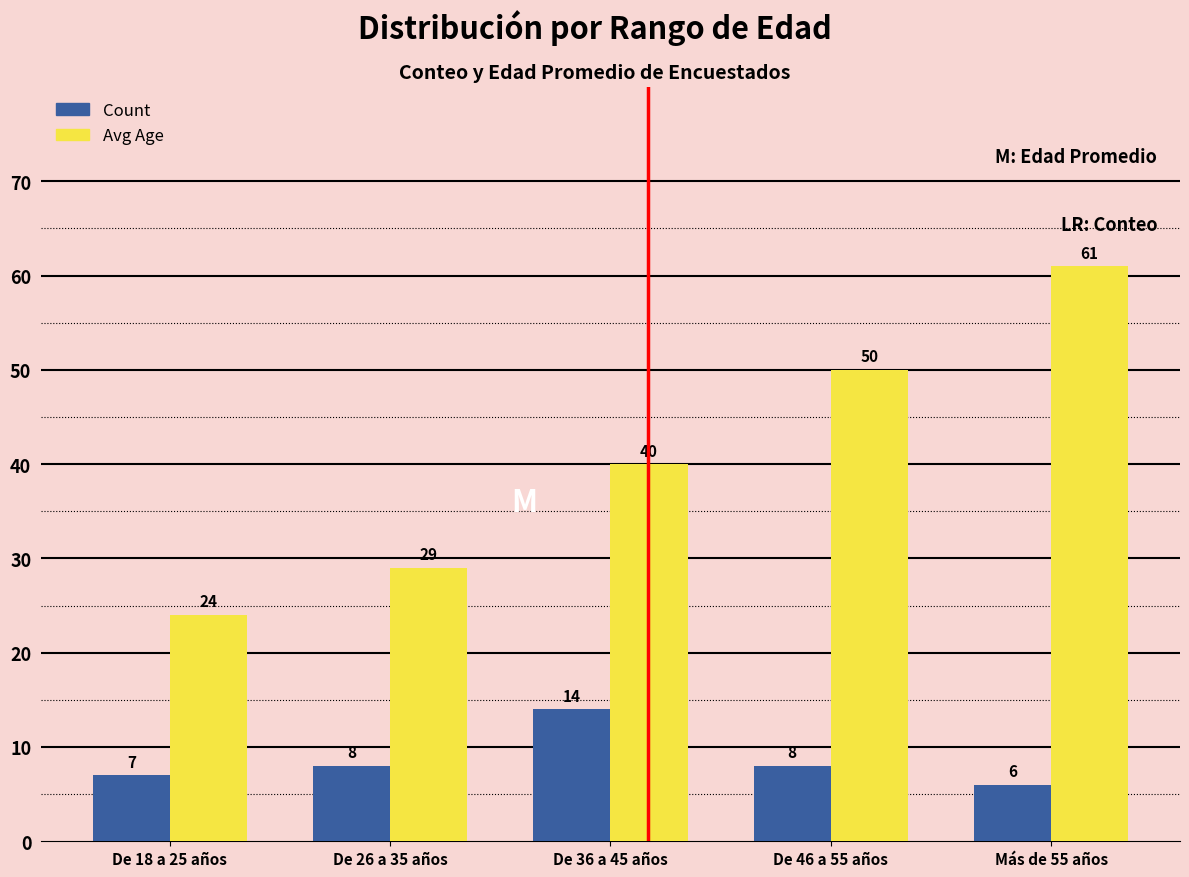

Which series has the largest range (max minus min)?

Avg Age